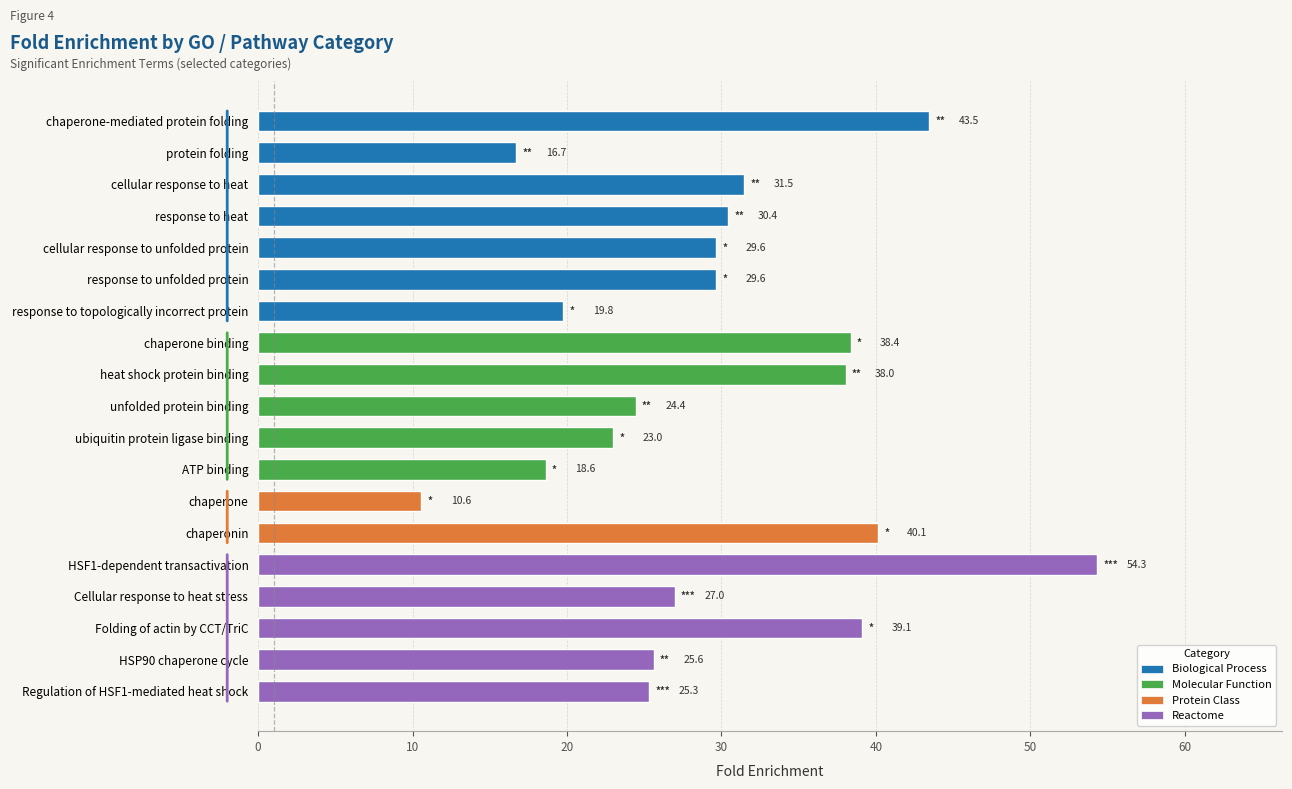

At which label is the value closest to 32?

cellular response to heat